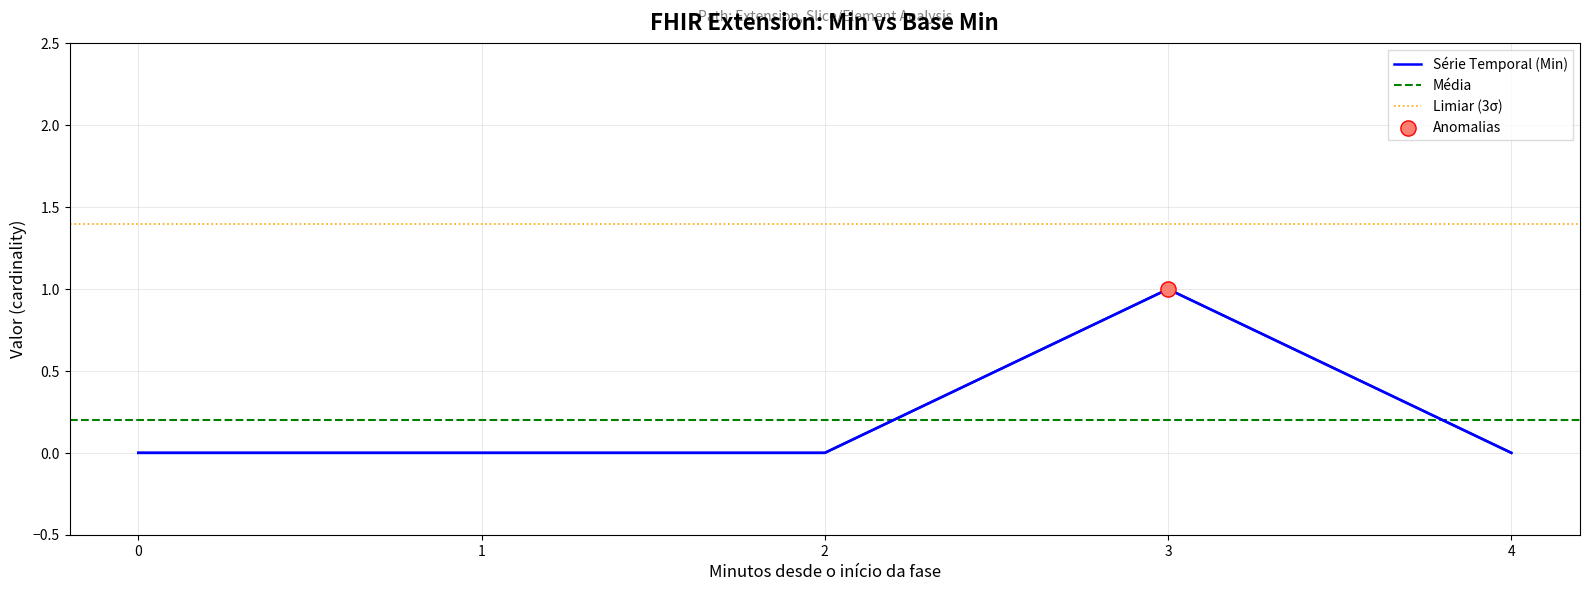

The value of Série Temporal (Min) at 1 is 1. True or false?

False